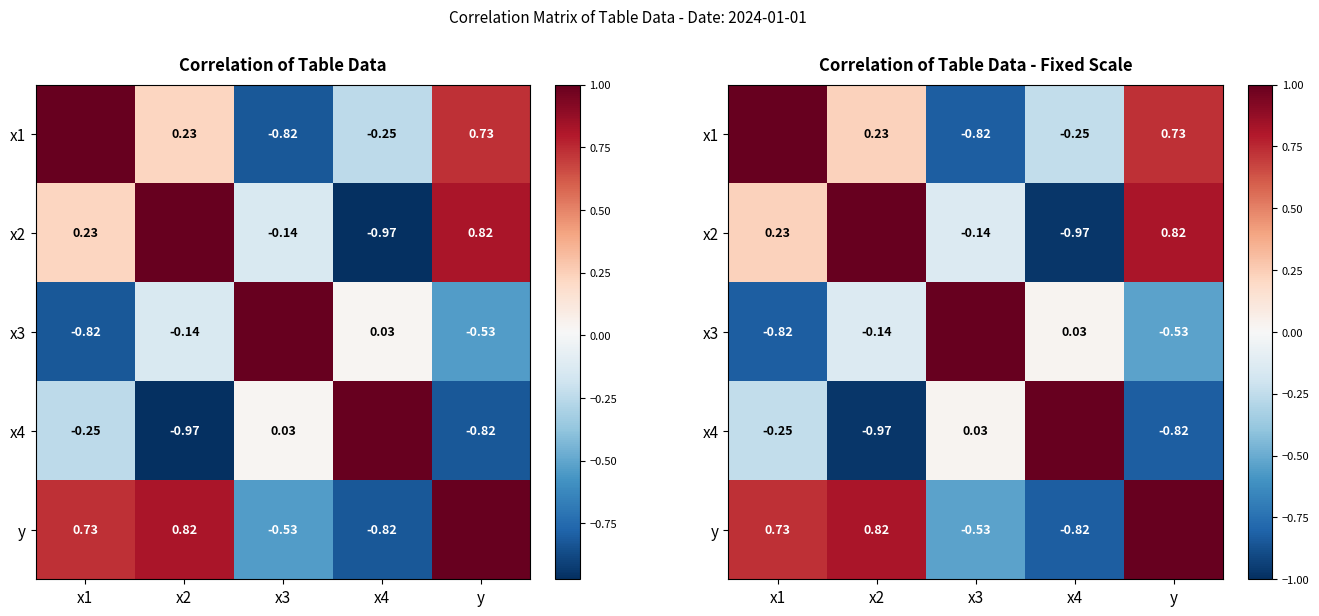

Which series has the largest total across all categories?

y